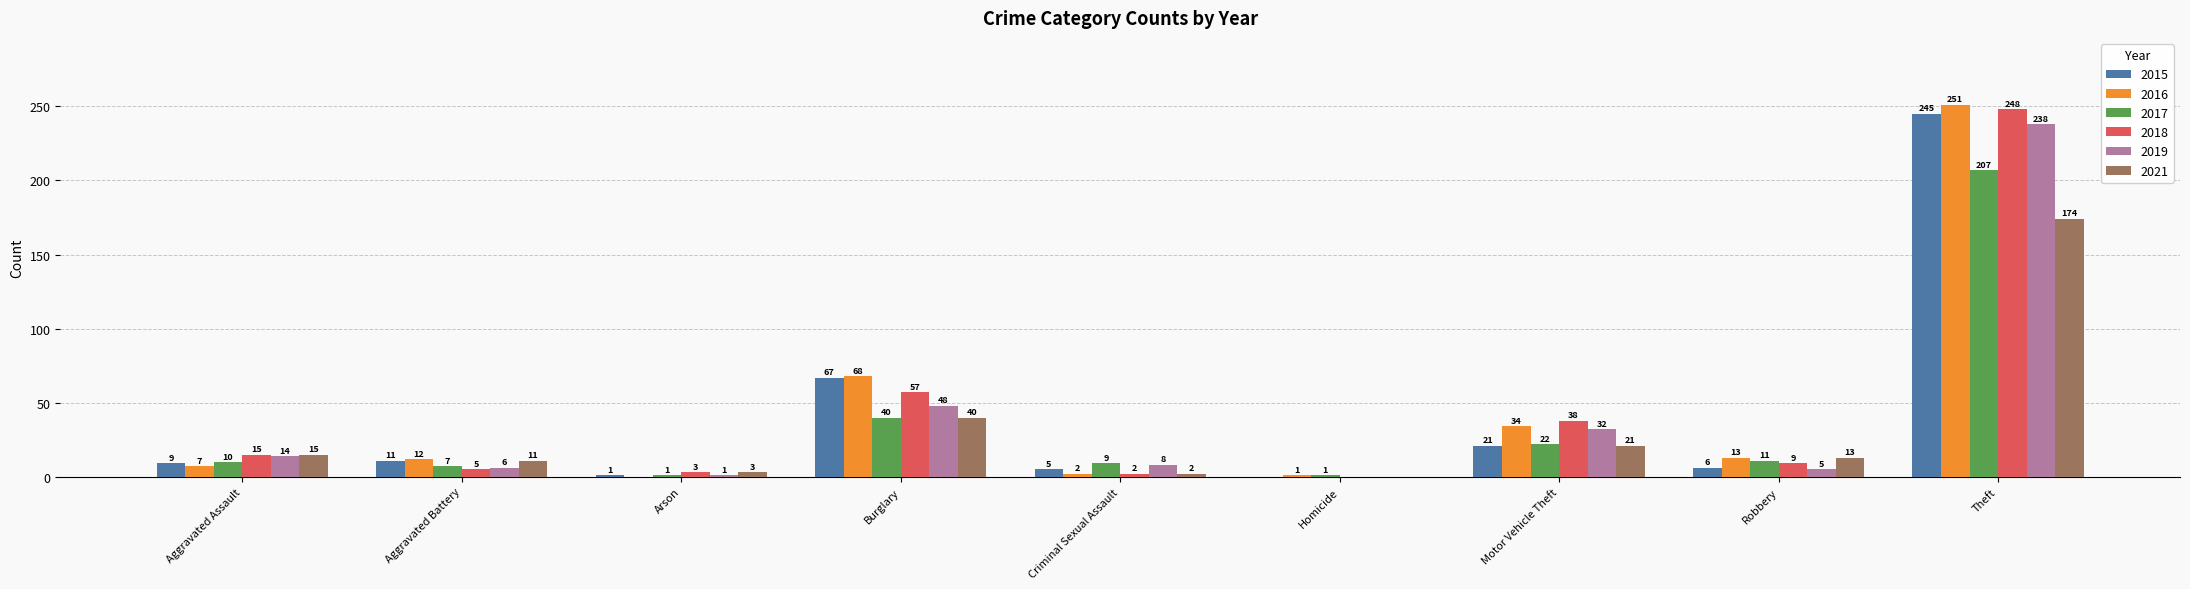

Is the value of 2021 at Motor Vehicle Theft greater than the value of 2019 at Criminal Sexual Assault?

Yes